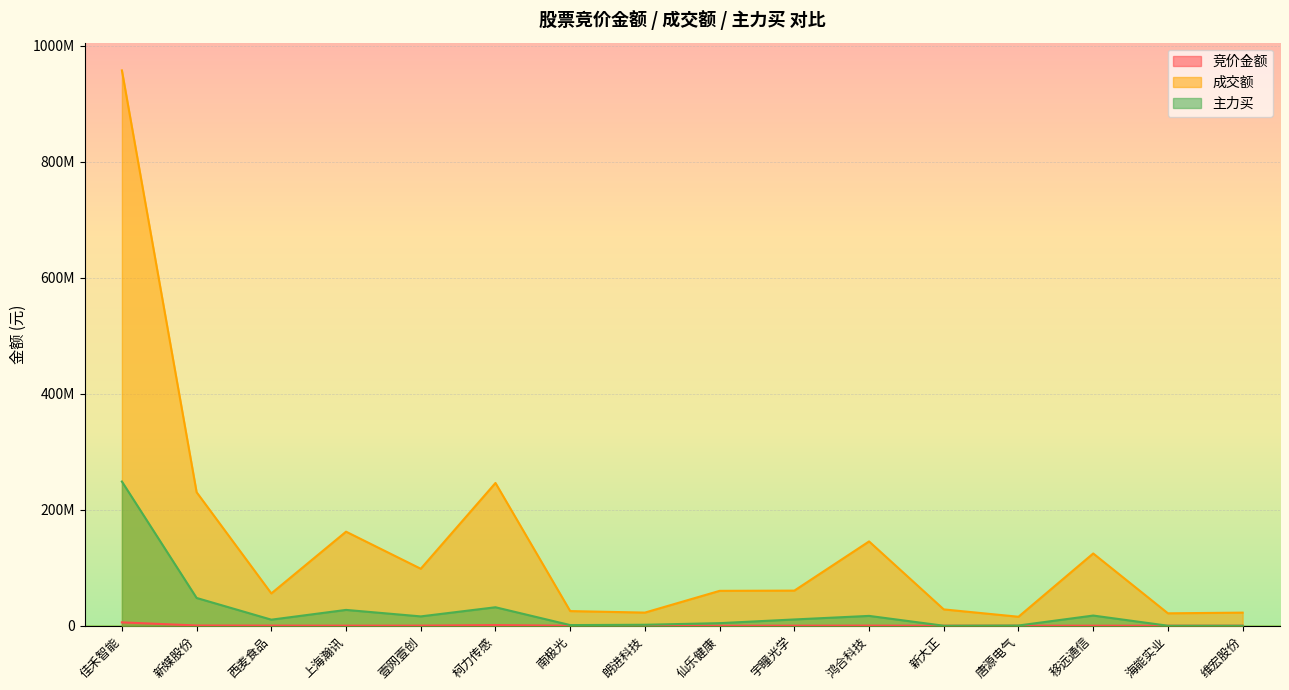

What is the greatest value displayed?

957306958